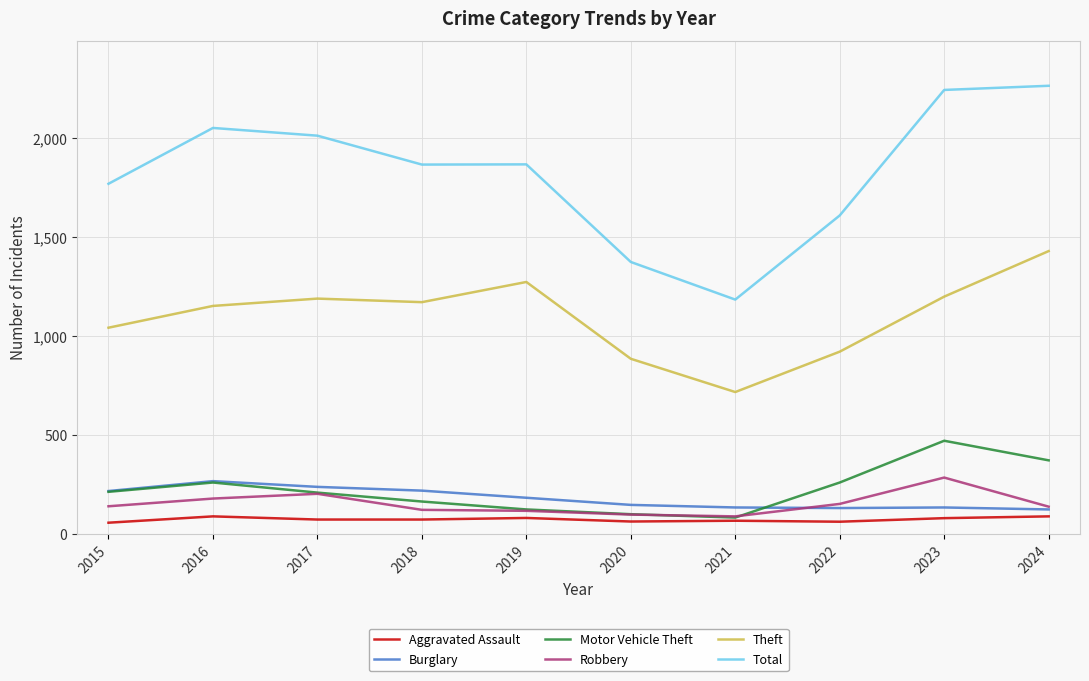

How many series are shown in this chart?

6